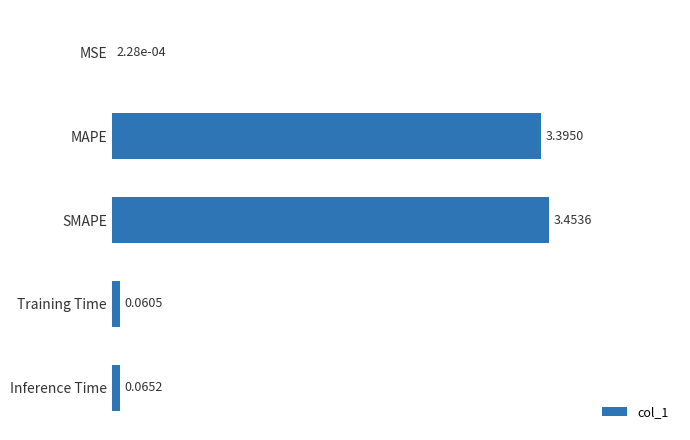

At which label is the value closest to 1?

Inference Time